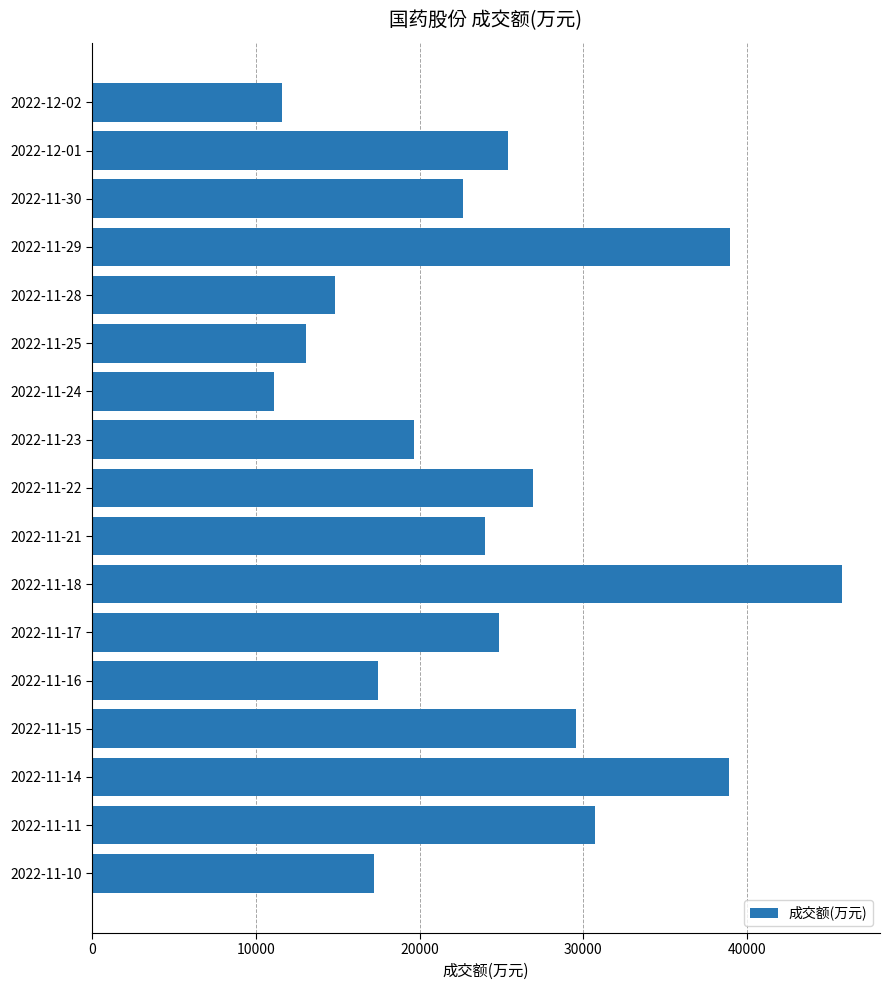

Are the bars horizontal?

Yes